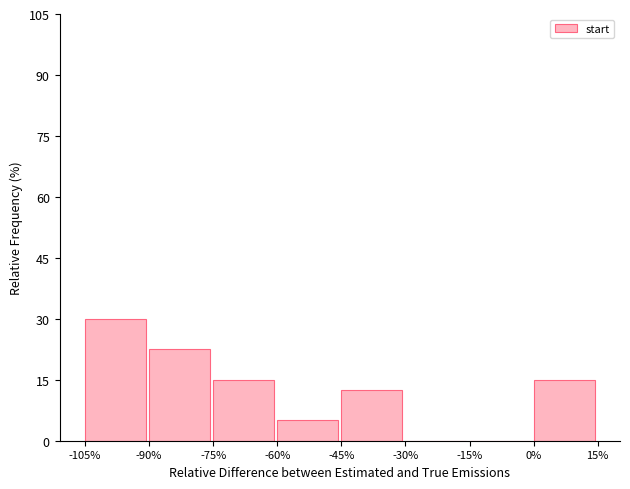

Reading right to left, extract all data points from this chart.

0%=15.0	-15%=0.0	-30%=0.0	-45%=12.5	-60%=5.0	-75%=15.0	-90%=22.5	-105%=30.0